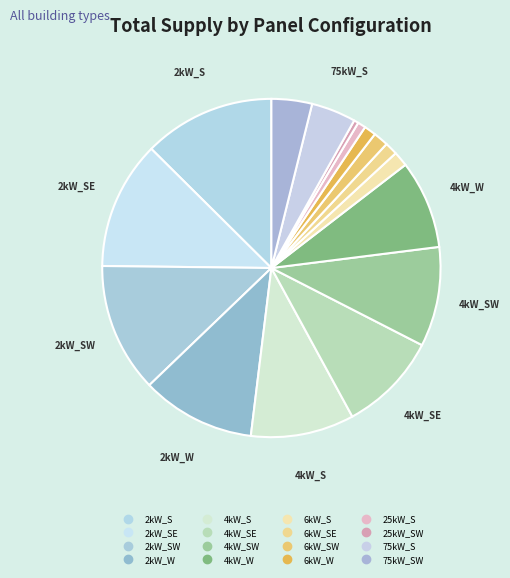

Count the number of slices in the pie.

16